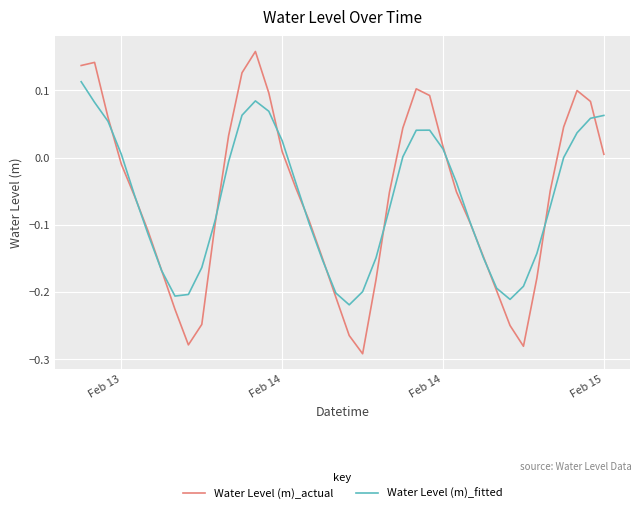

Which series has the widest spread of values?

Water Level (m)_actual